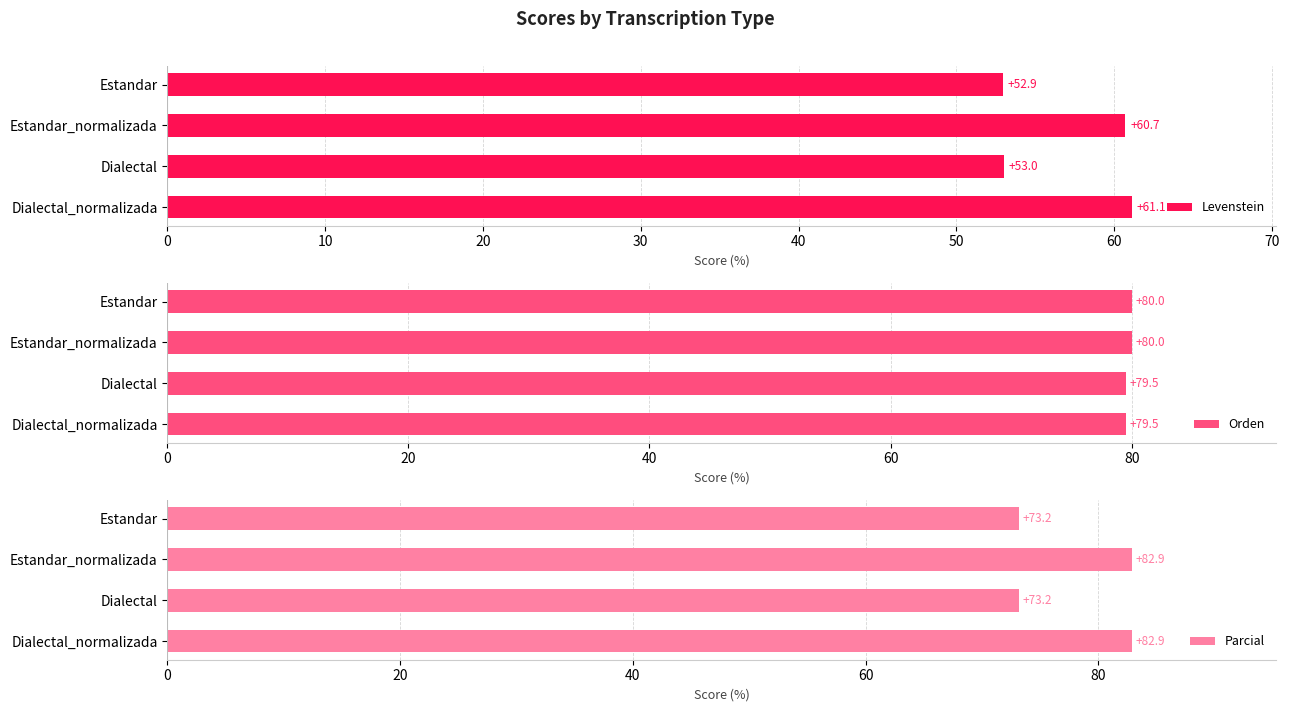

What is the approximate value of Parcial at Dialectal_normalizada?

82.9